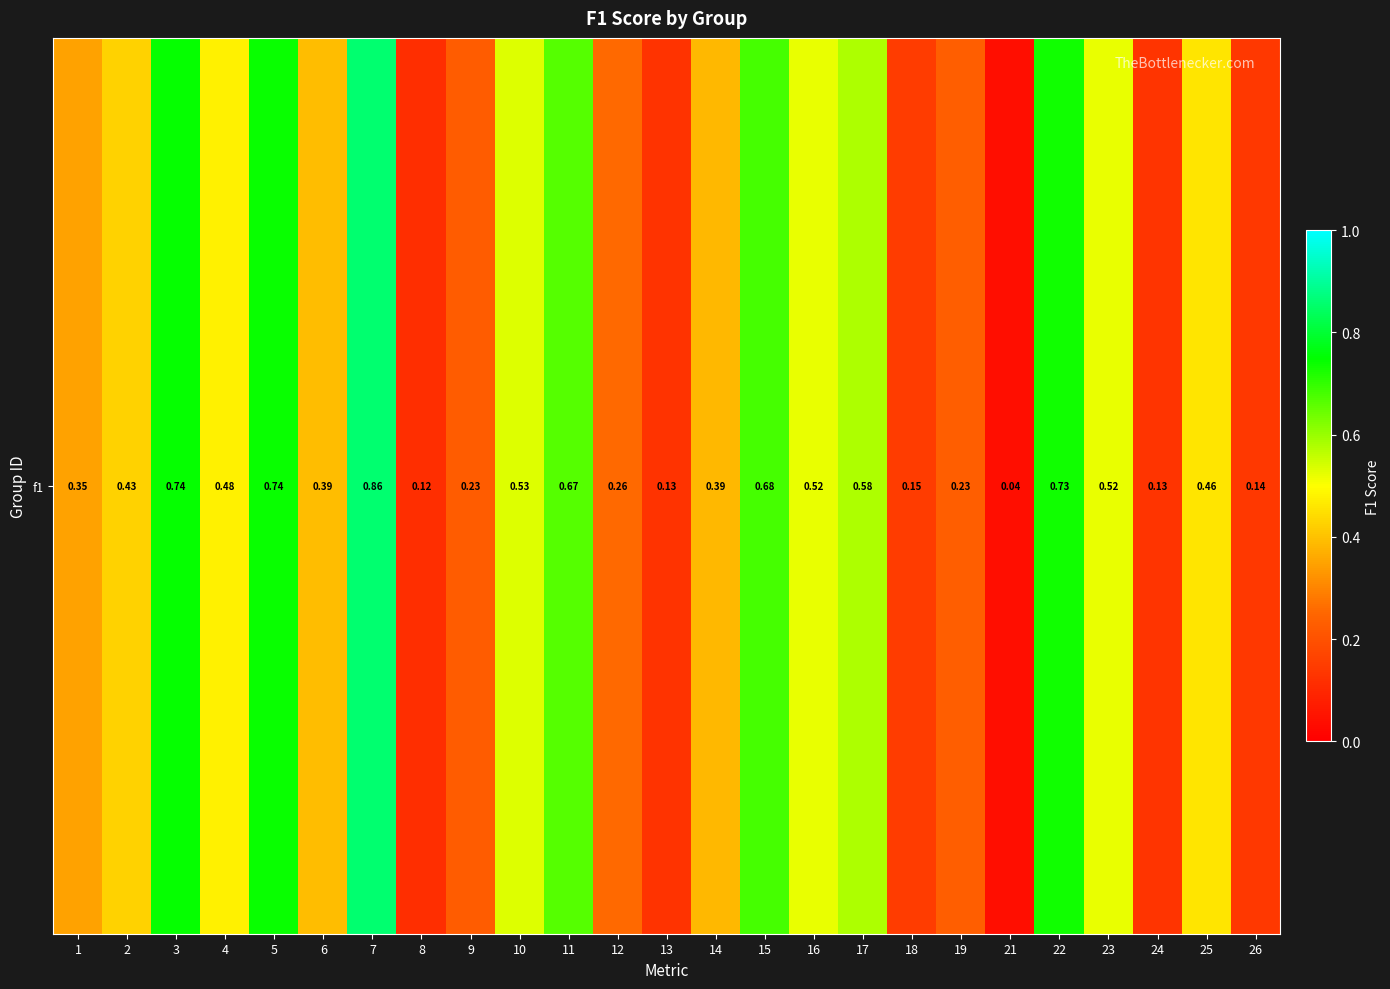

What is the difference between the second highest and minimum values?

0.7